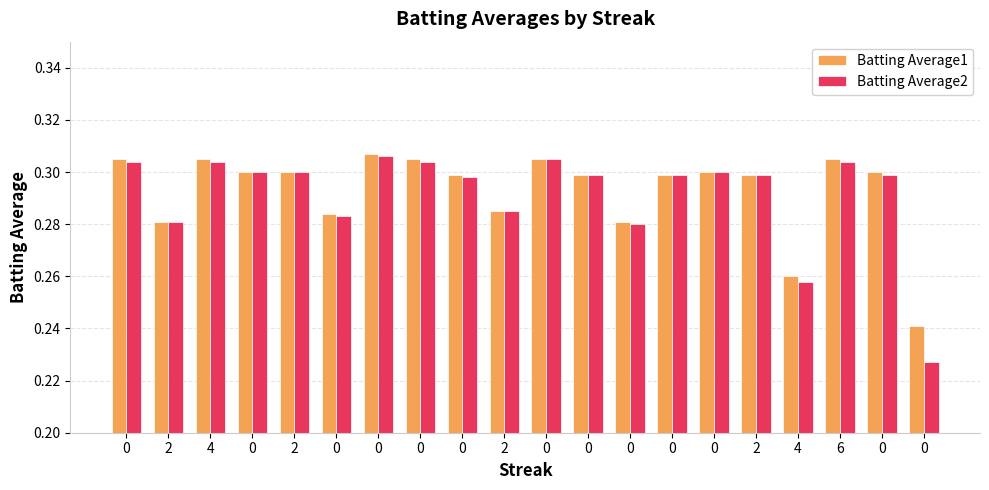

True or false: Batting Average1 has a value of 0.5 at 0.

False